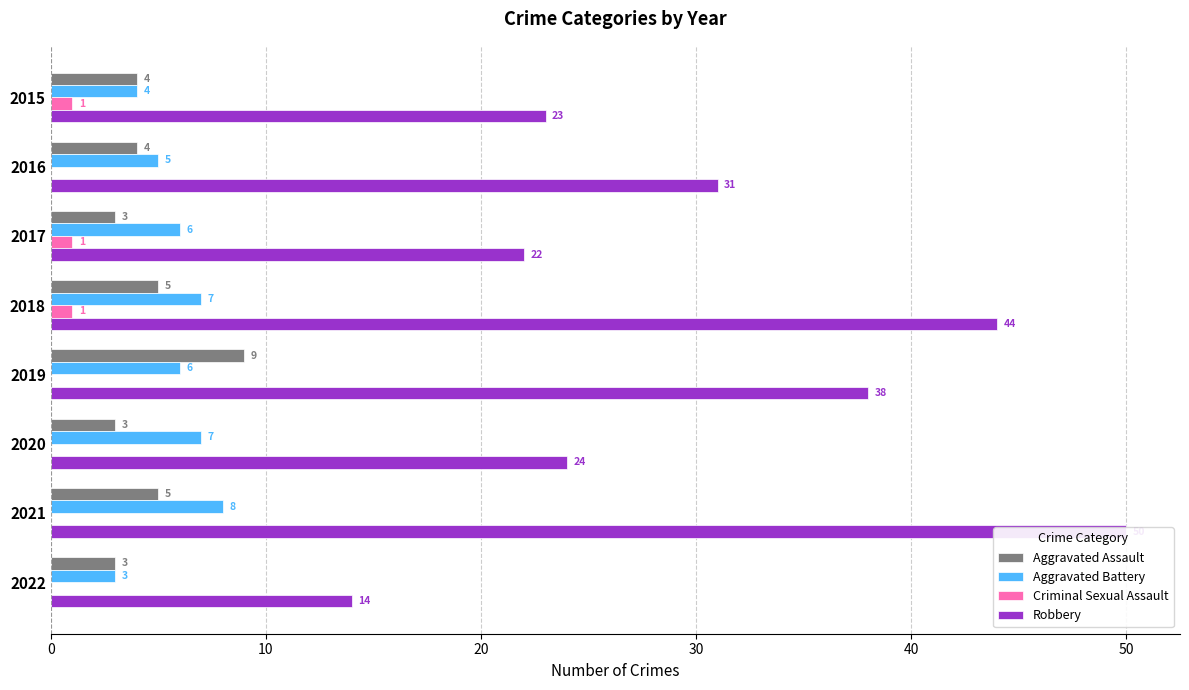

What is the sum of the Robbery values at 2022 and 2020?

38